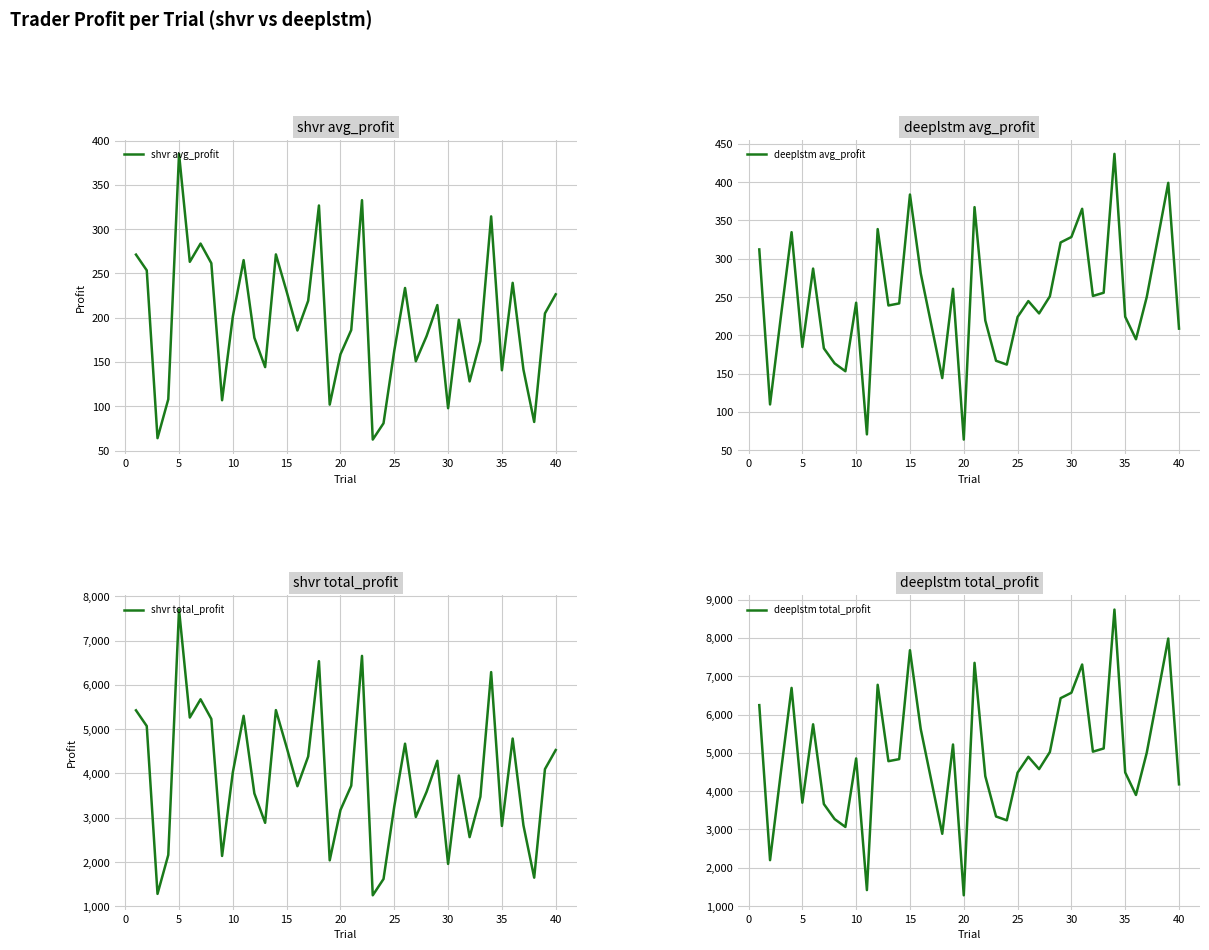

Which category has the lowest value in the deeplstm total_profit series?

20